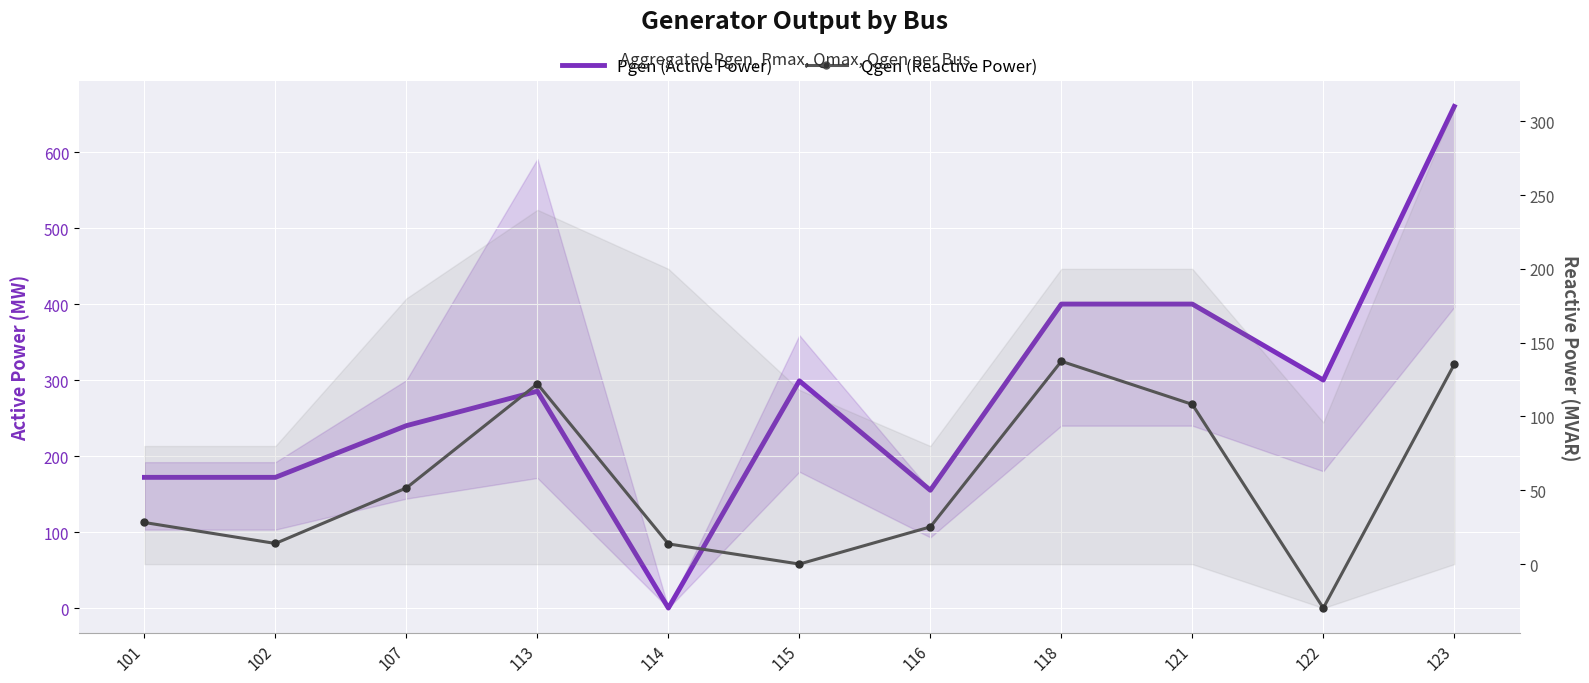

What is the sum of the Pgen (Active Power) values at 116 and 114?

155.0